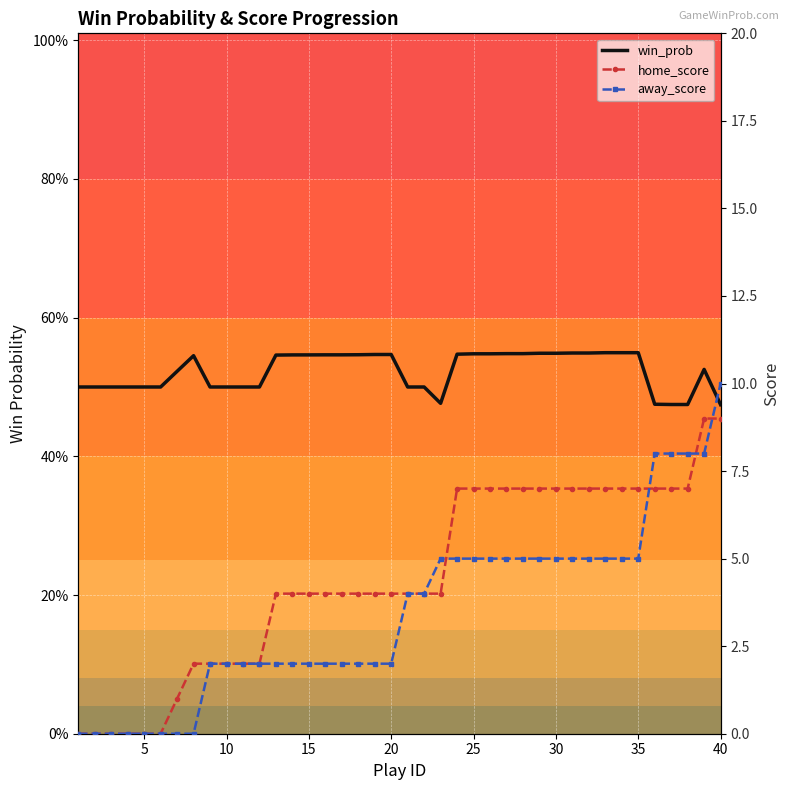

How many positive values does the away_score series have?

32